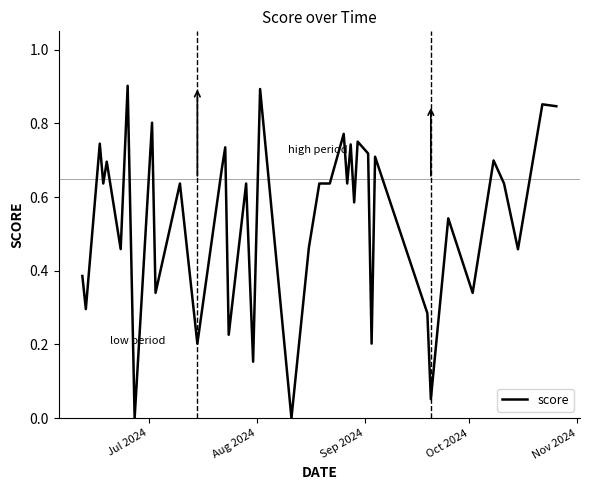

What is the label of the 5th point from the left?

Nov 2024